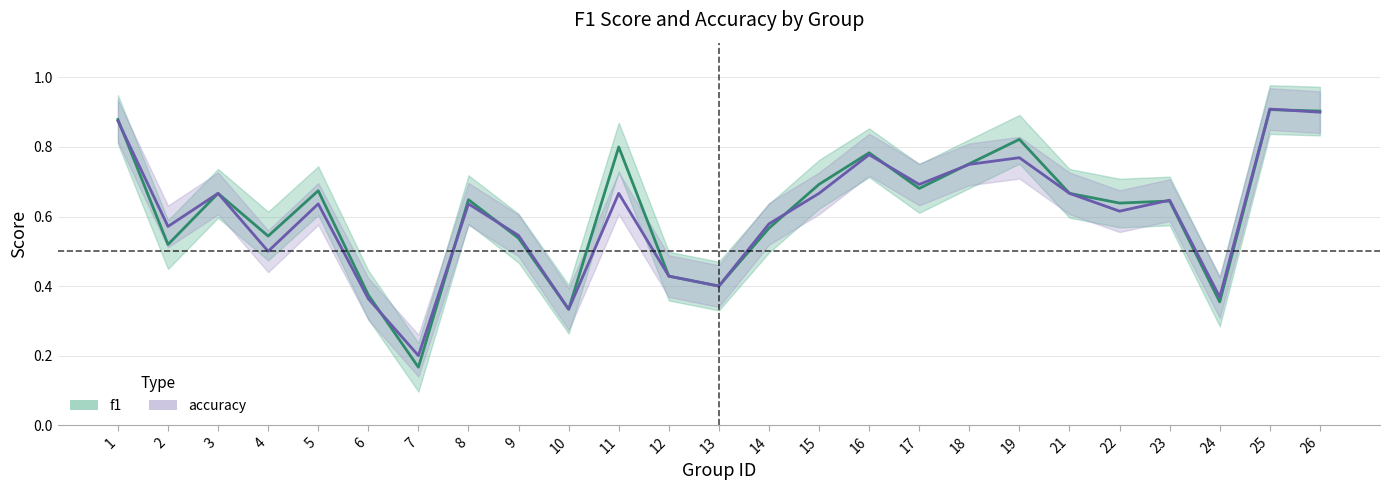

Which series ends up on top after the final intersection of accuracy and f1?

f1